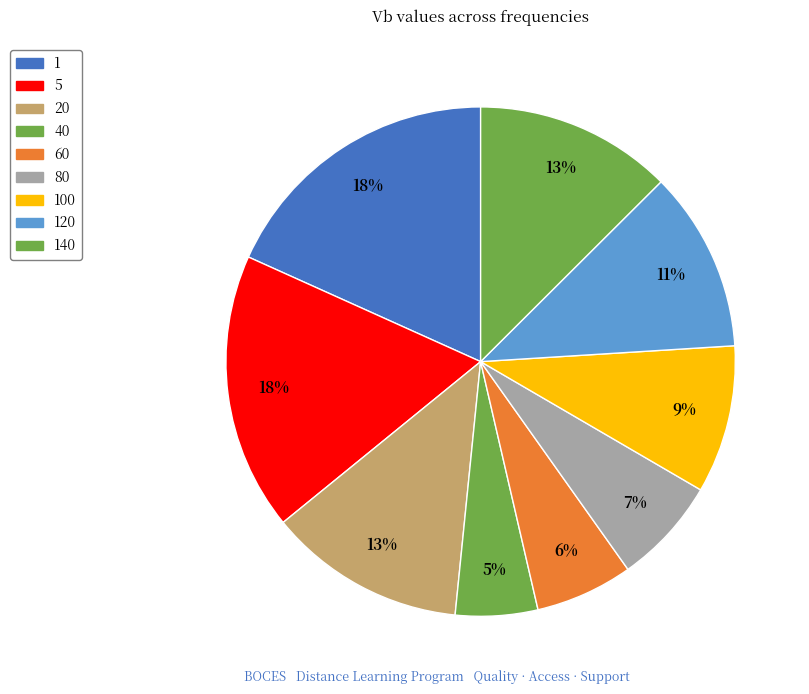

Rank the categories by value from highest to lowest.

1, 5, 20, 140, 120, 100, 80, 60, 40